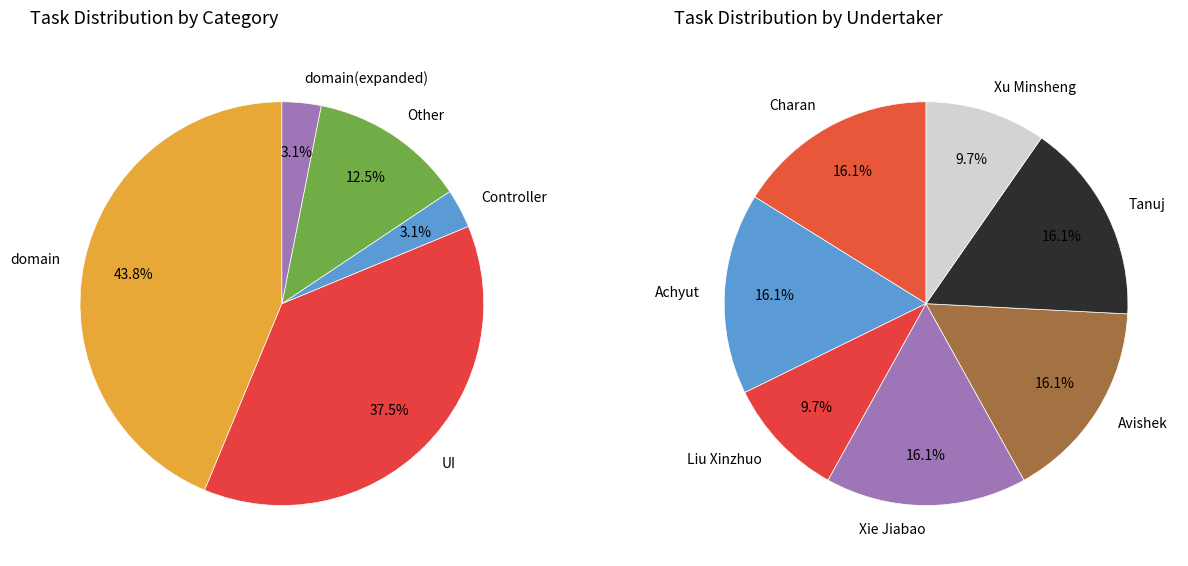

Which has a higher value, Controller or domain(expanded)?

Controller